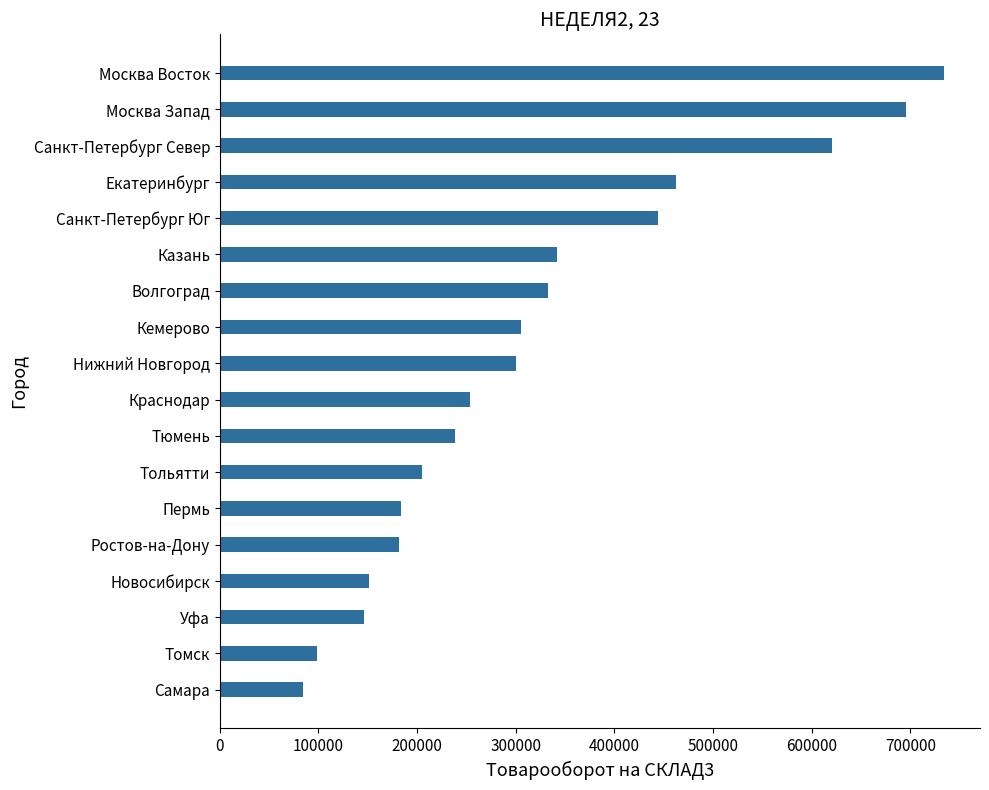

Which has a higher value, Ростов-на-Дону or Москва Запад?

Москва Запад